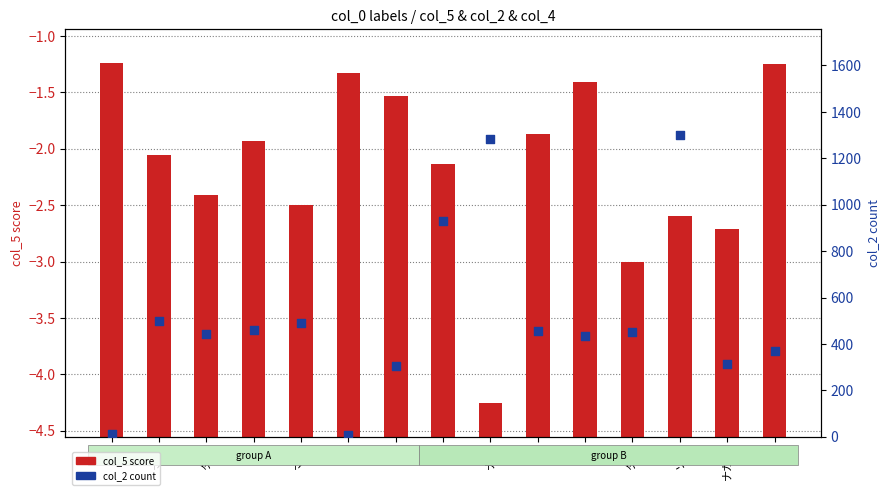

Which series contains the highest Y value?

col_2 (count)